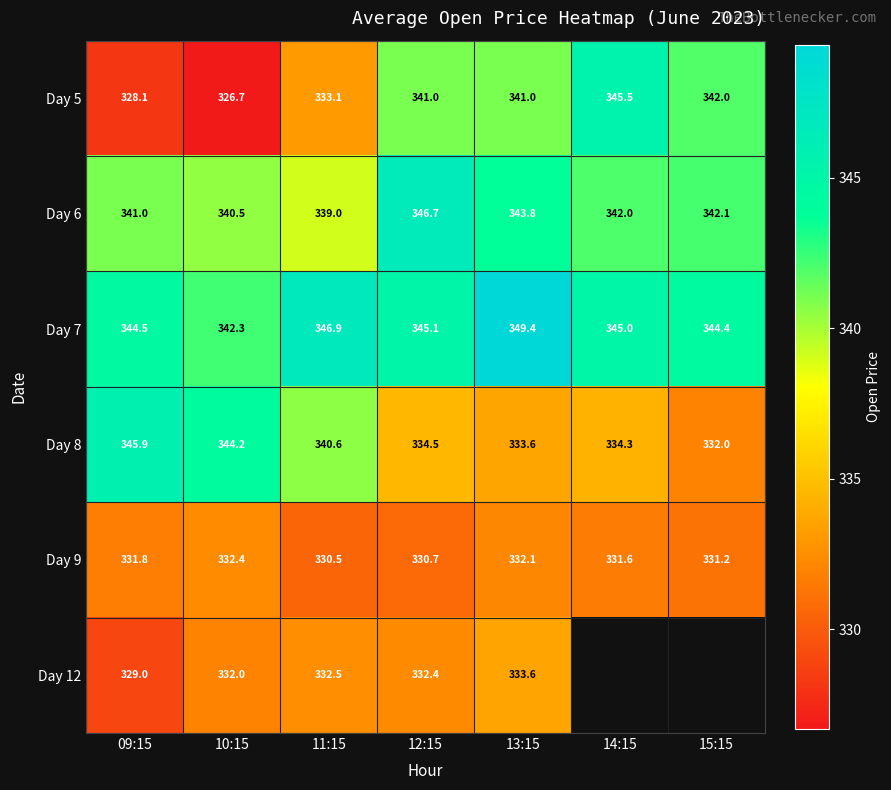

What is the minimum value for Day 7?

342.3